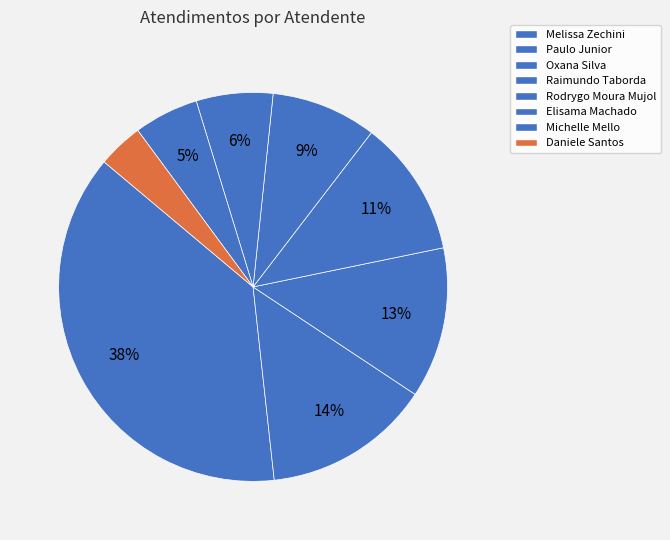

To the nearest percent, what is the average slice percentage?

12%